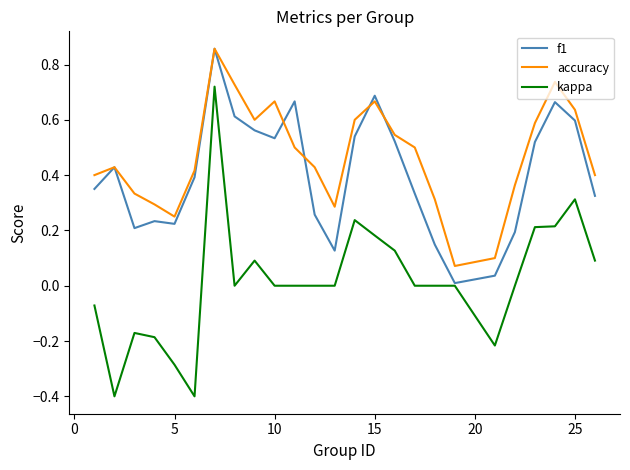

Which series has the widest spread of values?

kappa